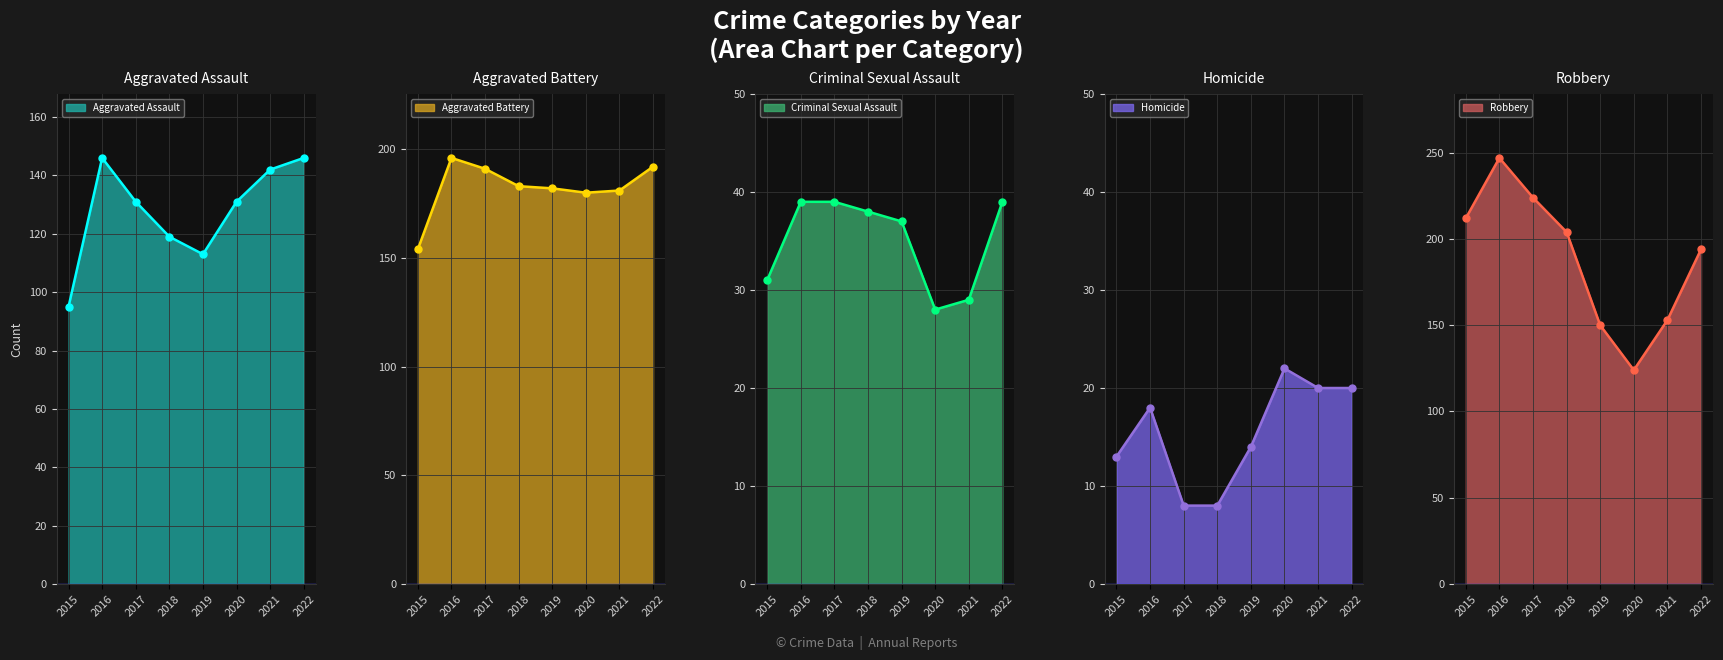

True or false: Homicide and Criminal Sexual Assault intersect in this chart.

False